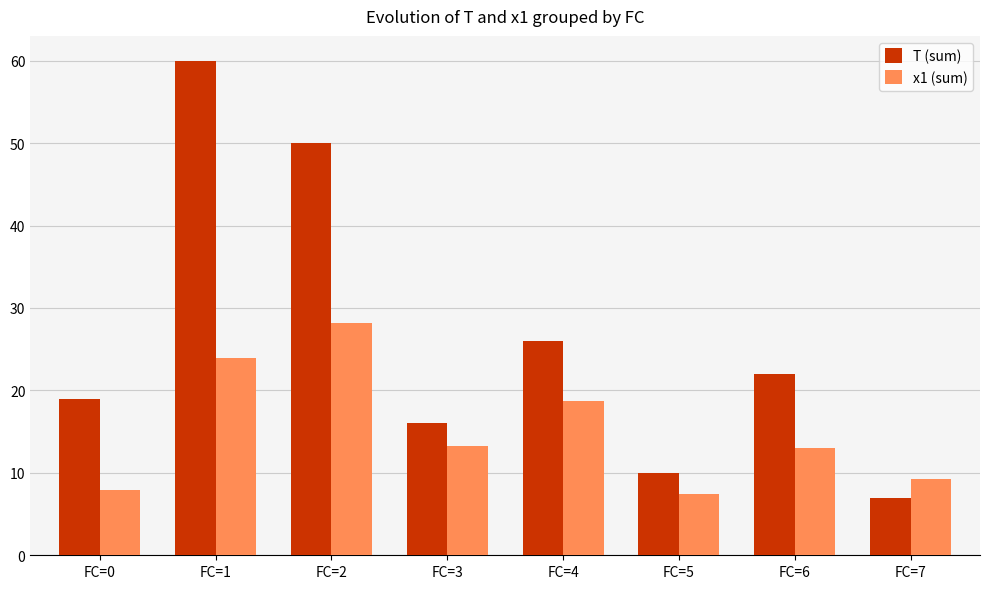

Count the number of data series in this chart.

2